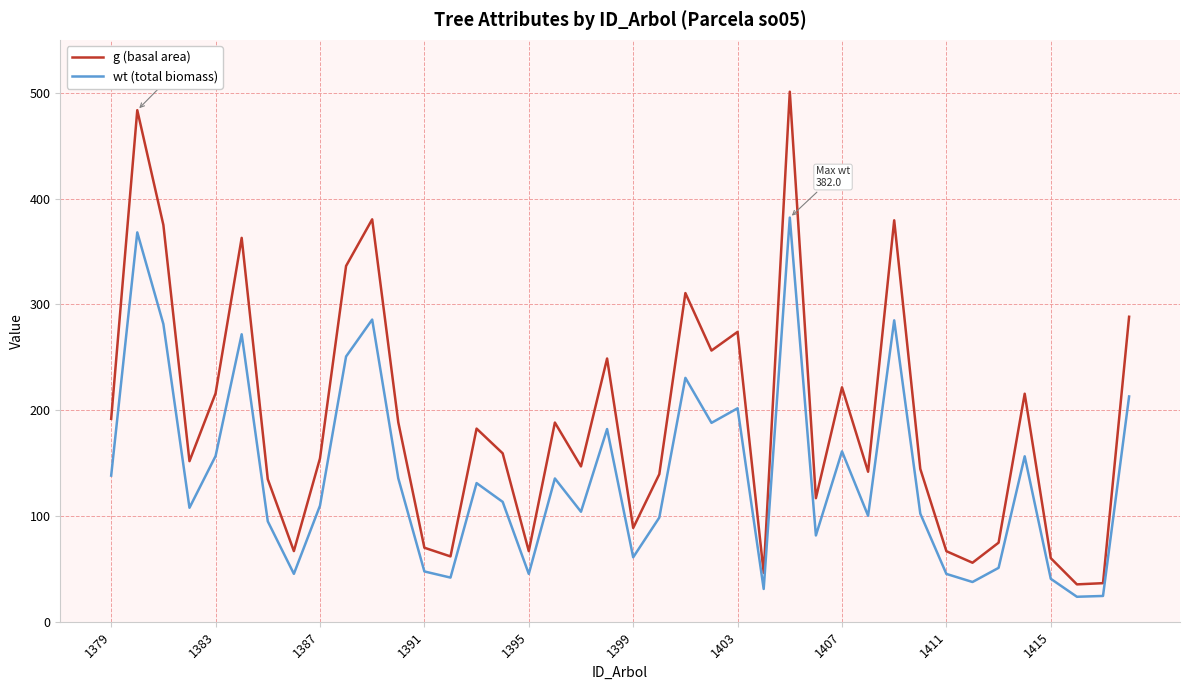

What is the difference between the maximum and minimum values in the wt (total biomass) series?

358.4